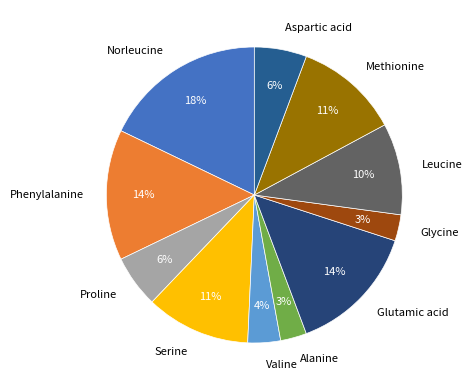

Is the sum of Methionine and Proline greater than half?

No